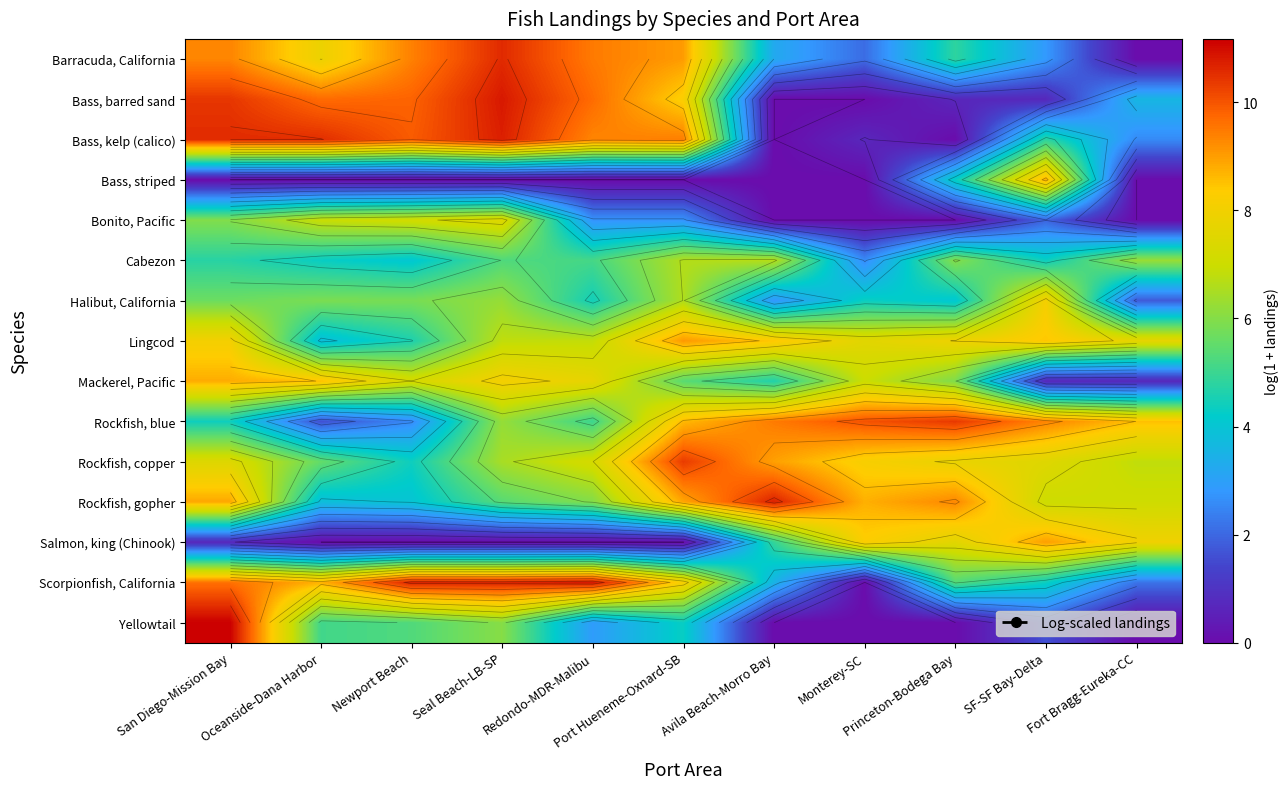

Count the number of data series in this chart.

15